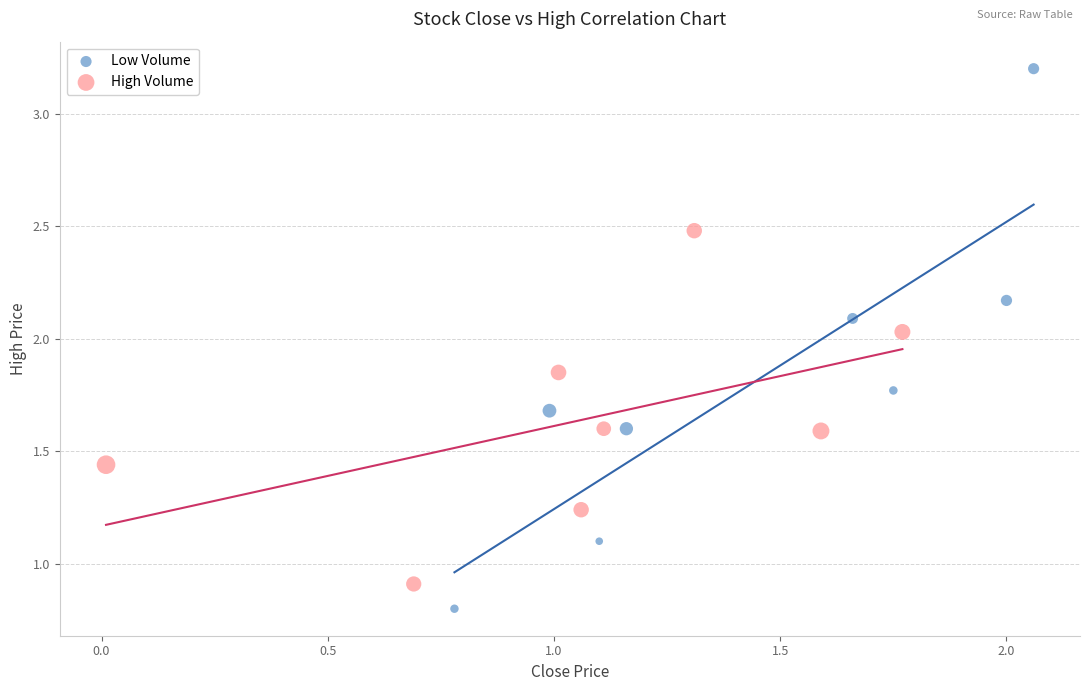

Which series reaches the maximum Y coordinate?

Low Volume